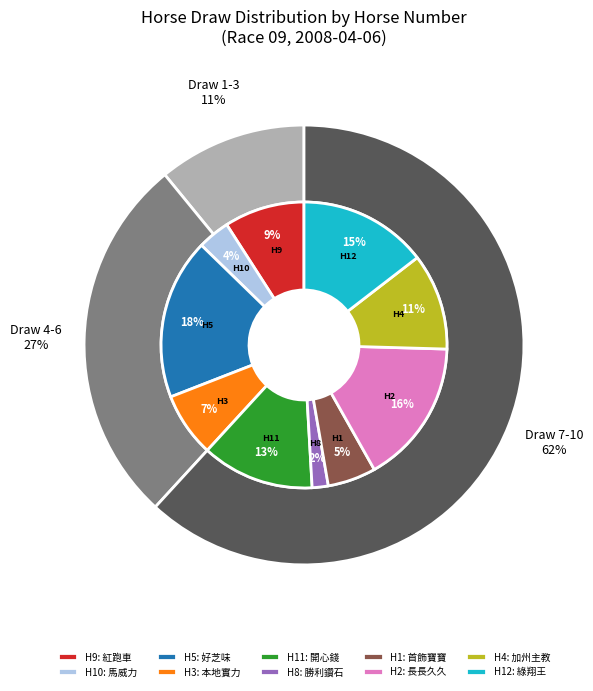

To the nearest percent, what is the average slice percentage?

10%